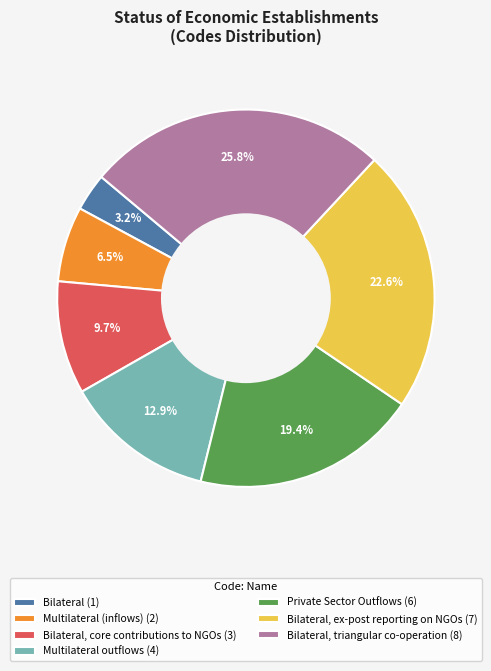

Is there any slice that represents more than half of the pie?

No